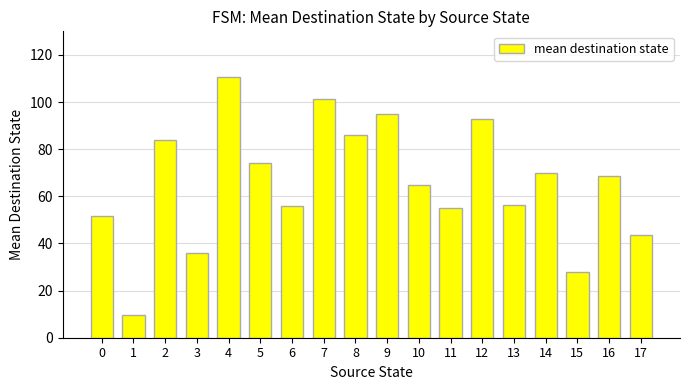

What is the change in value from 1 to 12?

+83.5